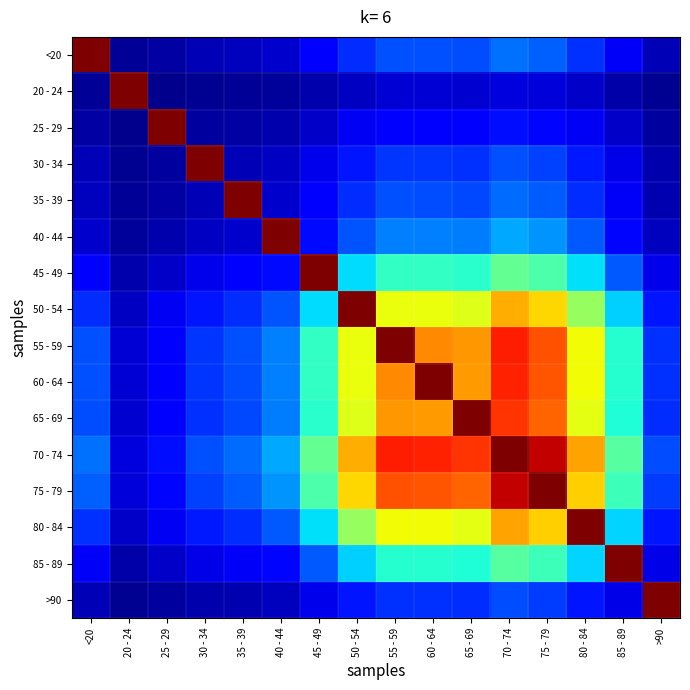

How many distinct data groups are displayed?

16